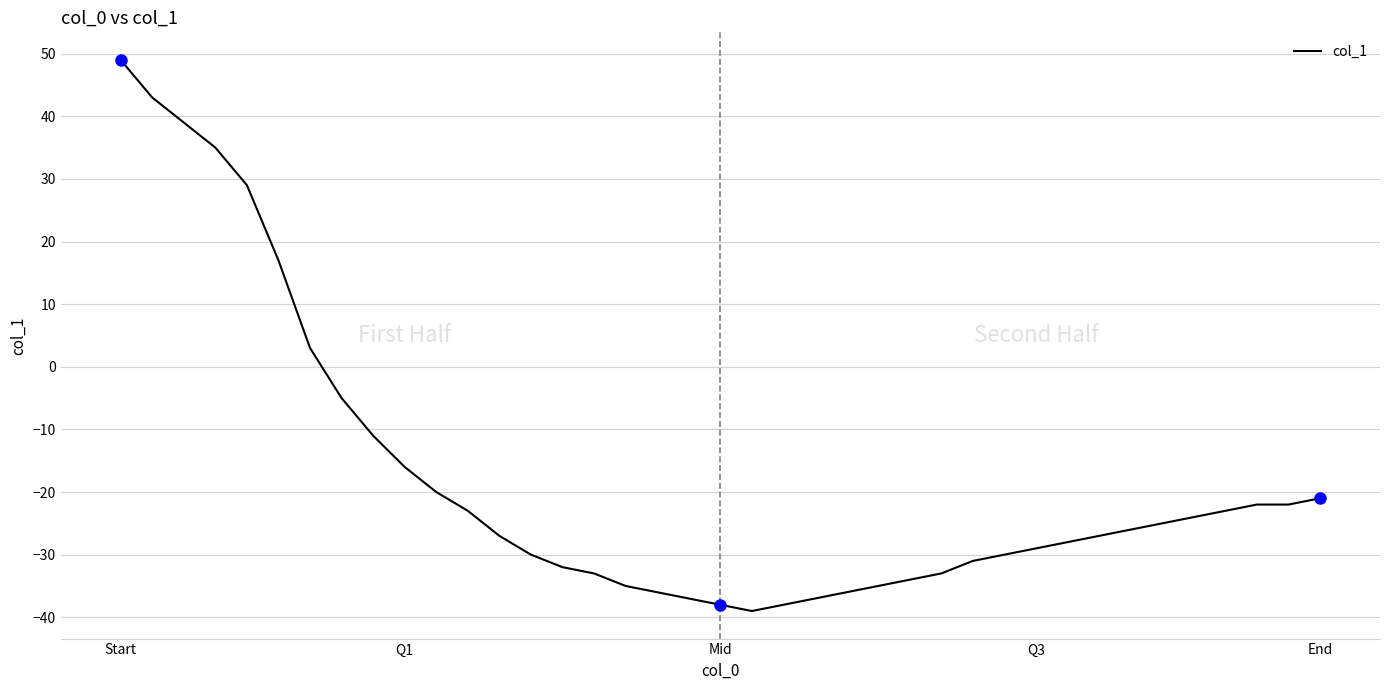

What is the maximum value shown in the chart?

49